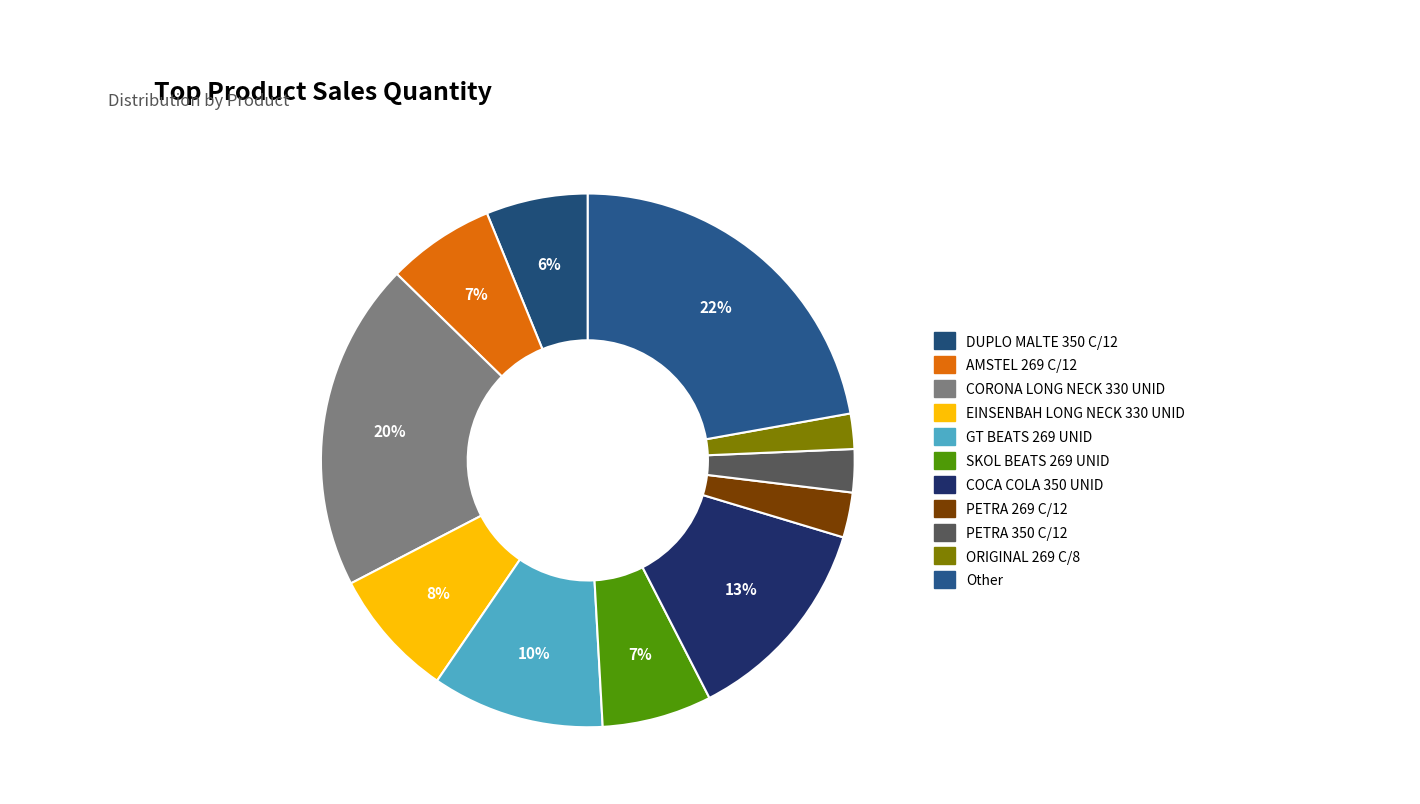

Is there a majority slice in this chart?

No